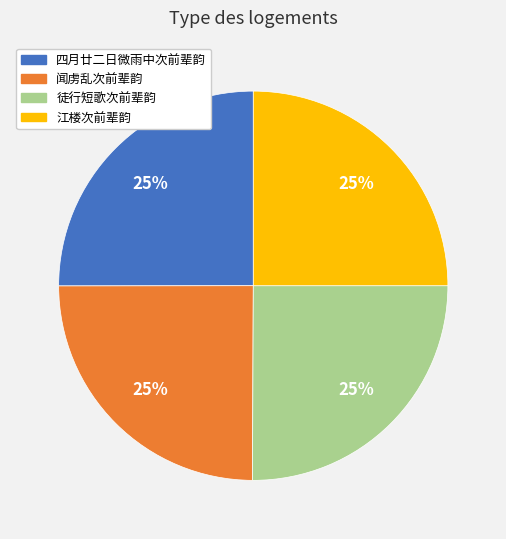

True or false: 闻虏乱次前辈韵 accounts for 11% of the total.

False